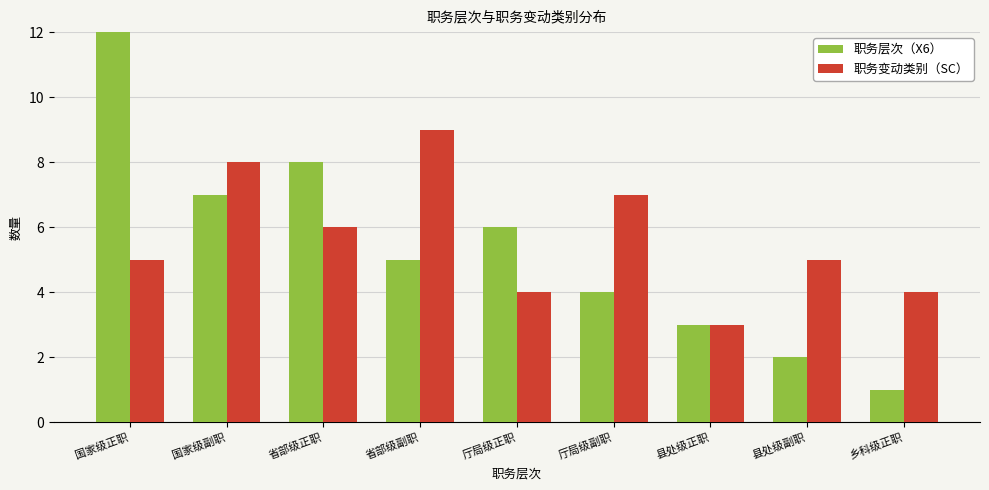

Count the number of categories in the chart.

9